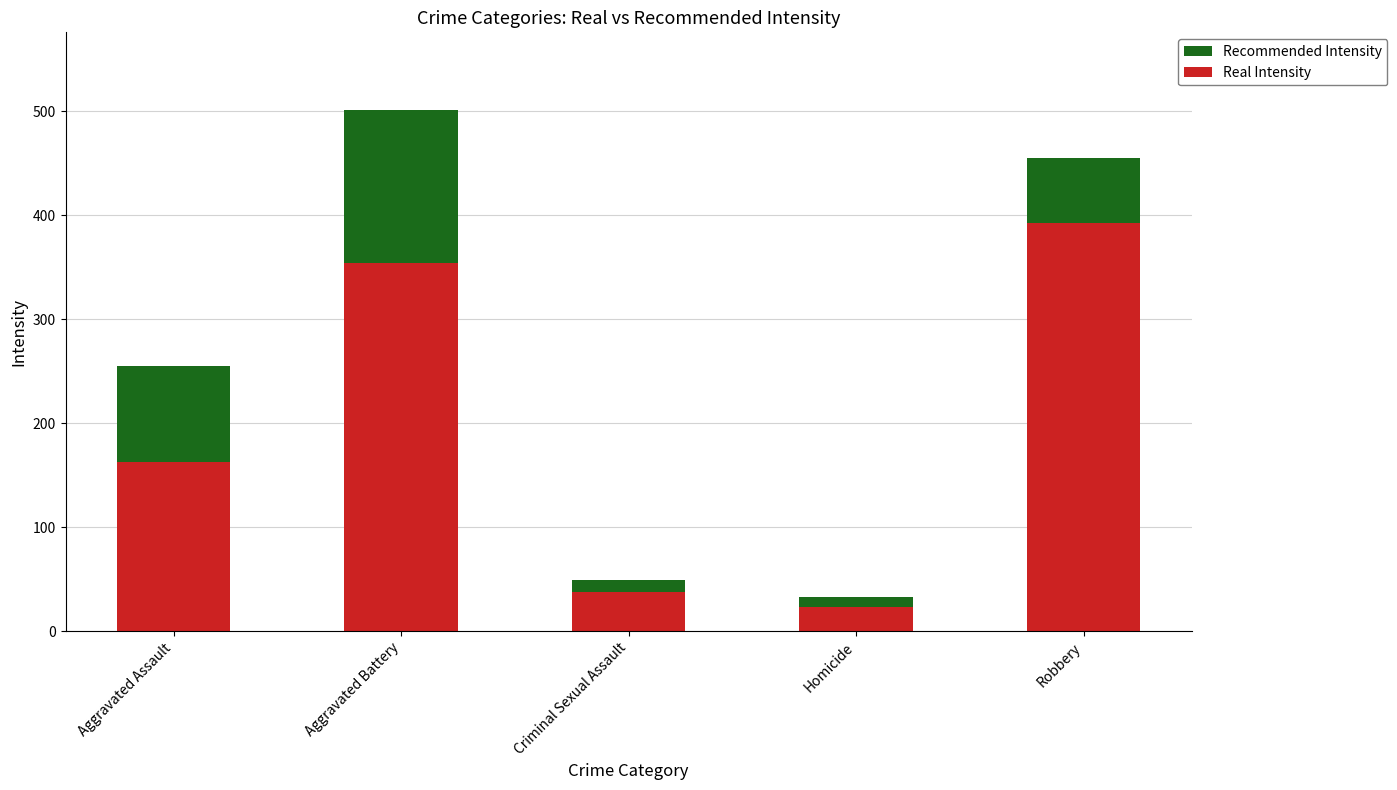

Is it true that Real Intensity equals 21 at Criminal Sexual Assault?

False